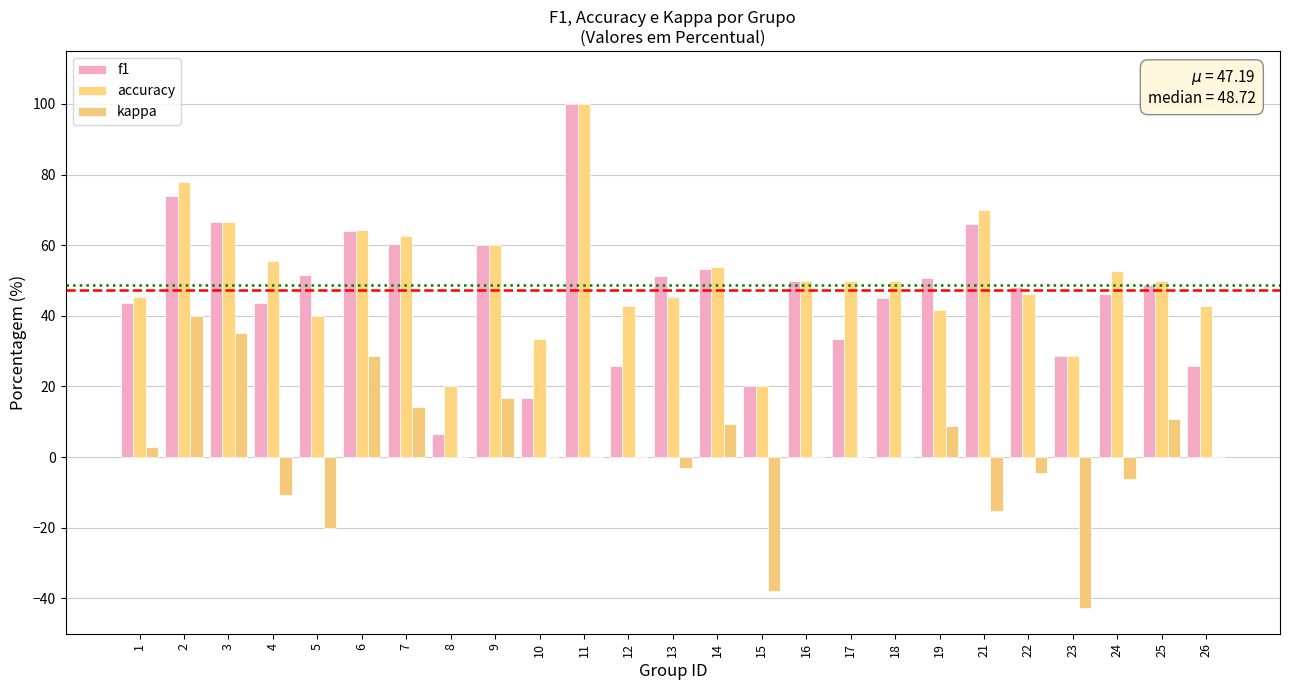

What is the total value across all series at 22?

89.7